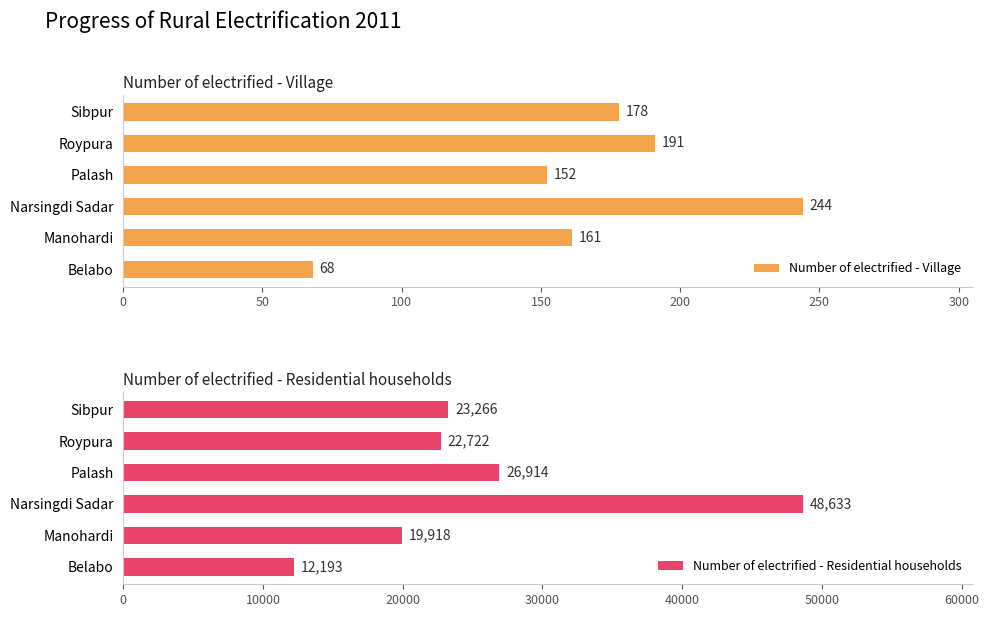

The value of Number of electrified - Village at Roypura is 191. True or false?

True